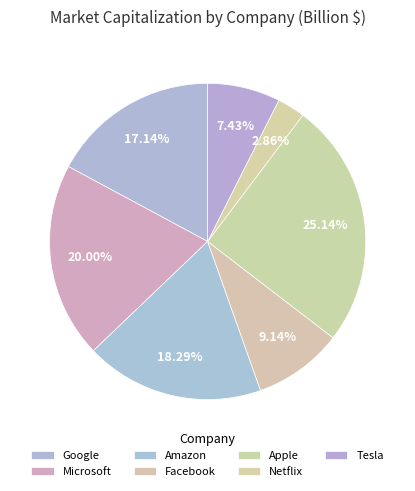

To the nearest percent, what portion does Netflix represent?

3%